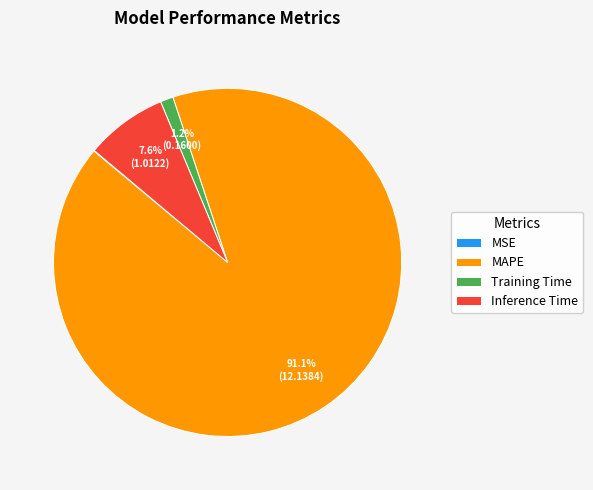

Is it true that Inference Time is 8% of the pie?

True